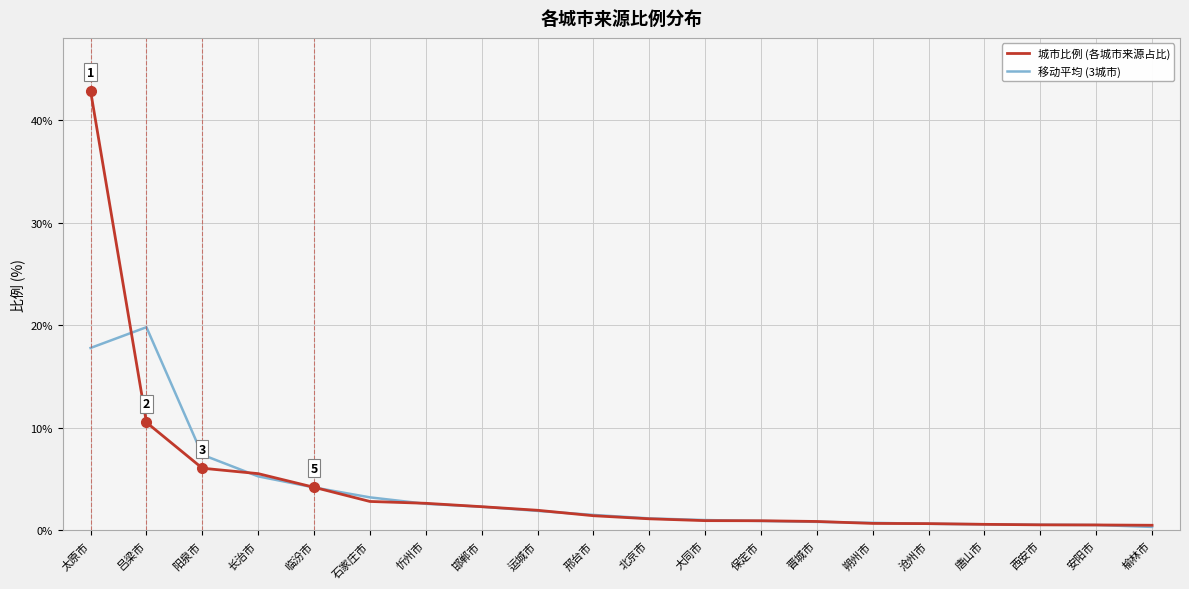

What is the maximum value shown in the chart?

42.8